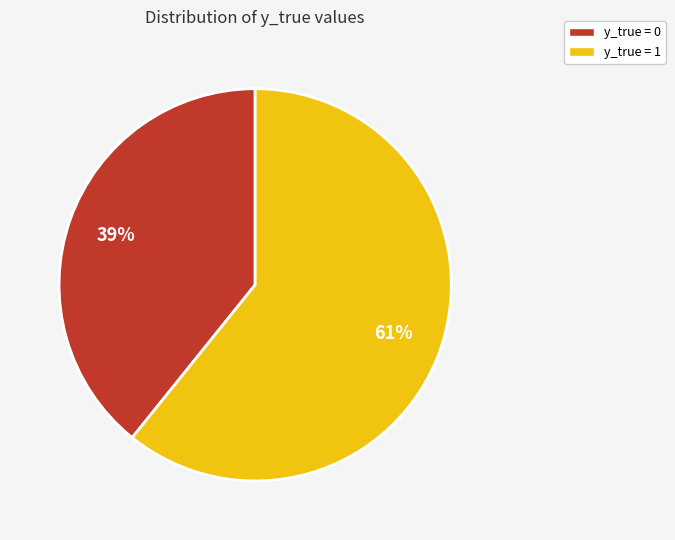

Is there a majority slice in this chart?

Yes